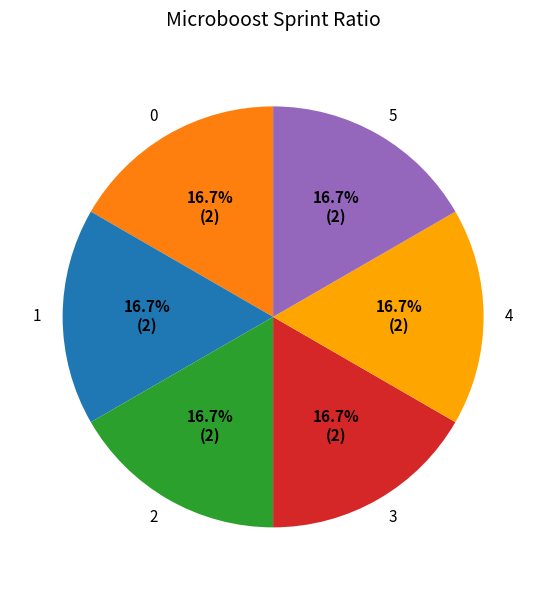

To the nearest percent, what is the difference between the 2 and 1 slice percentages?

0%